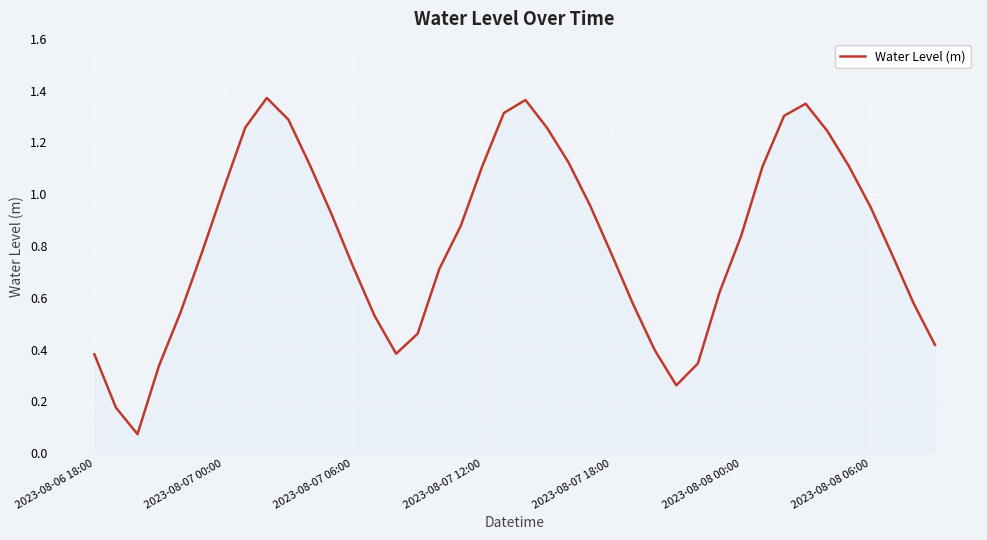

Is this an area chart (filled region under the line)?

No